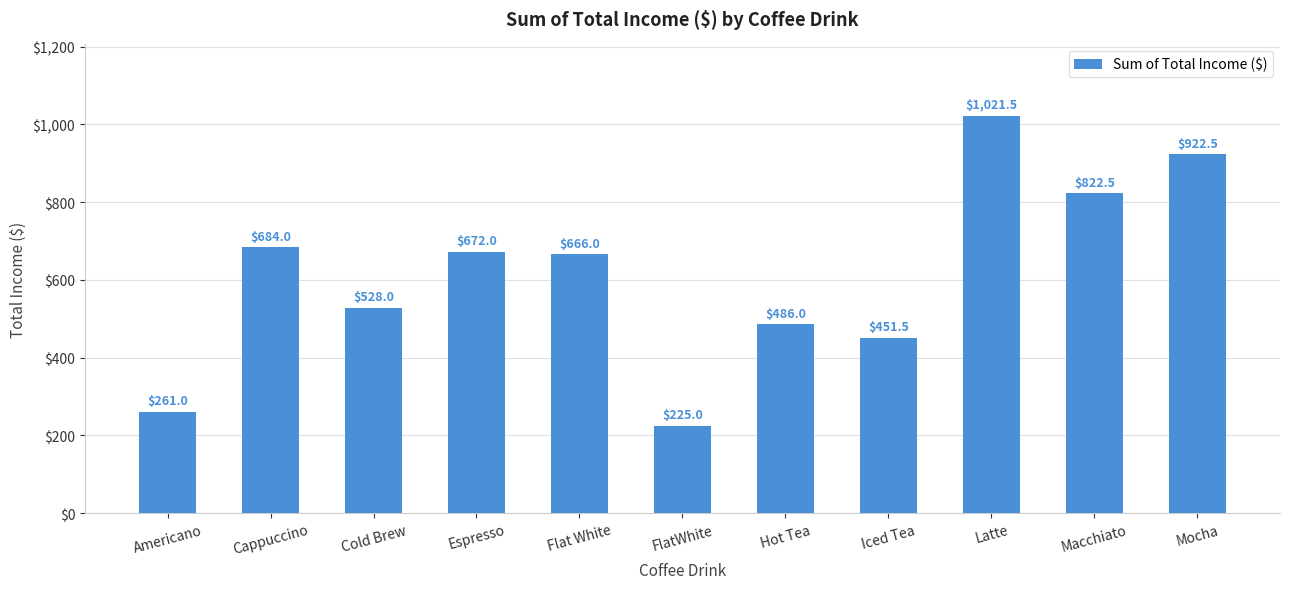

At which category does the chart reach its minimum across all series?

FlatWhite